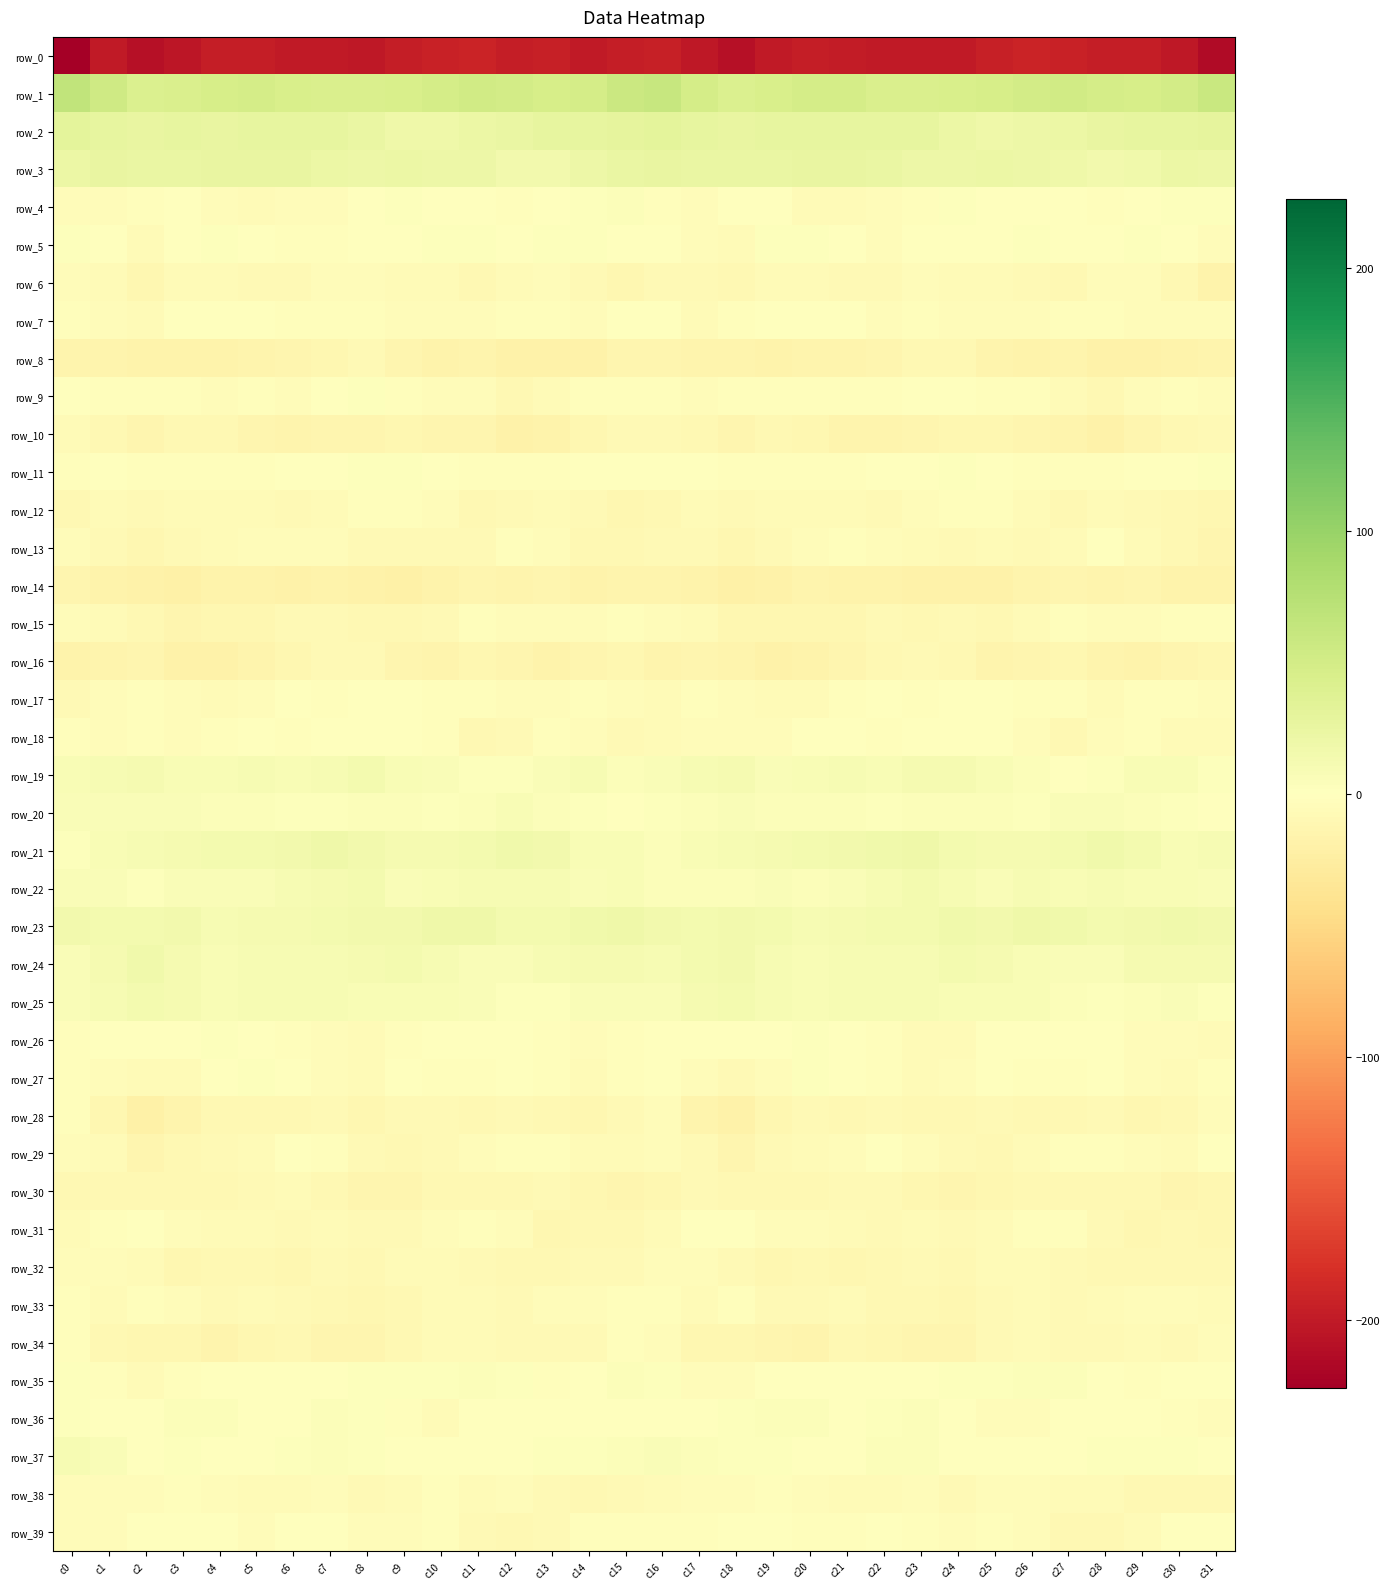

What is the difference between the maximum and second lowest values in the row_24 series?

10.3